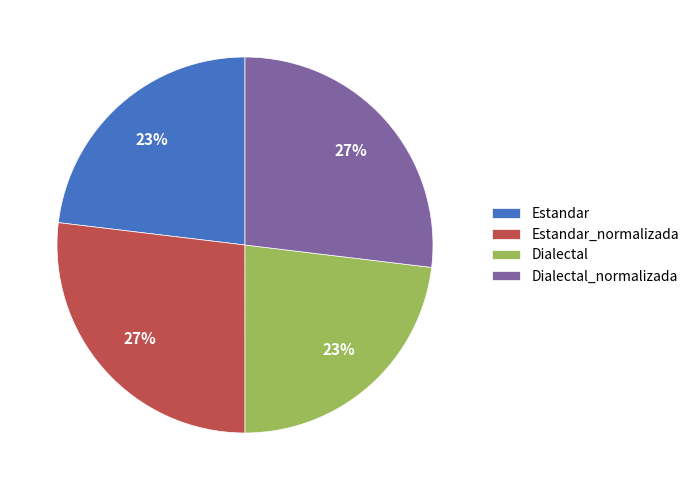

How many slices are in this pie chart?

4